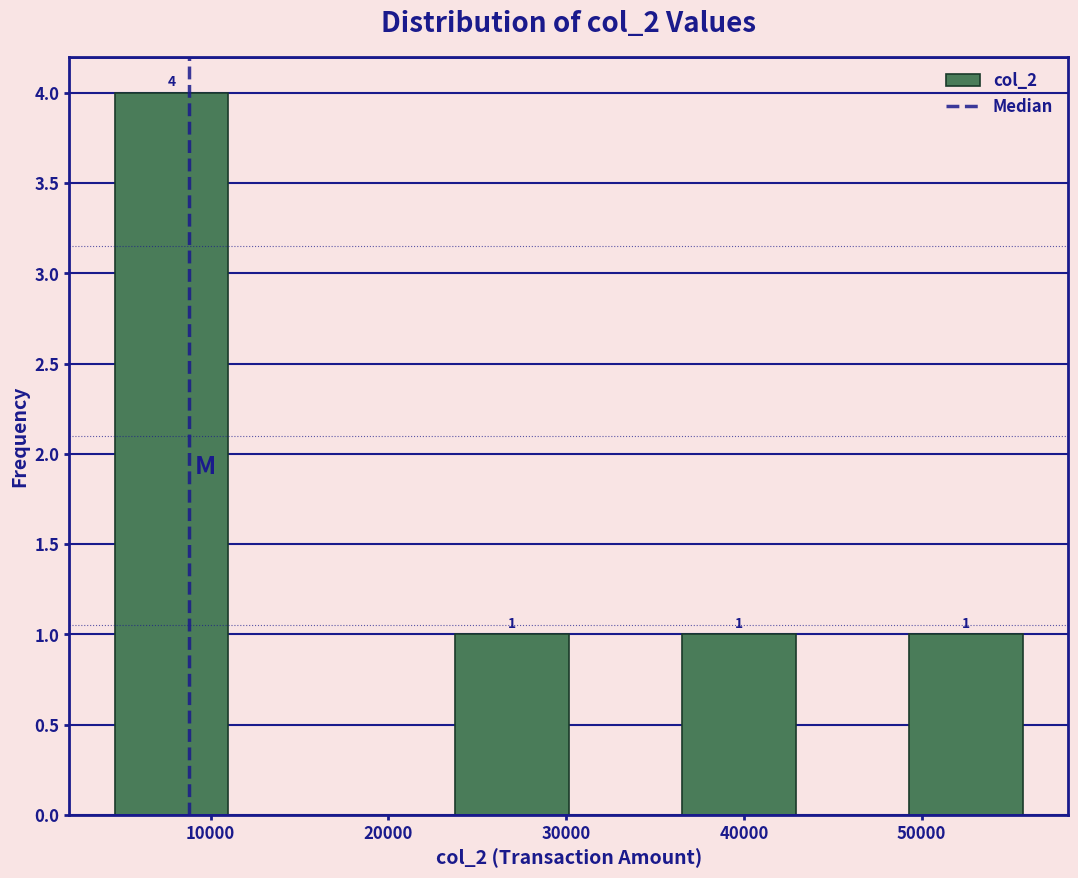

Over which range of the x-axis is the bar tallest?

5000 to 11000